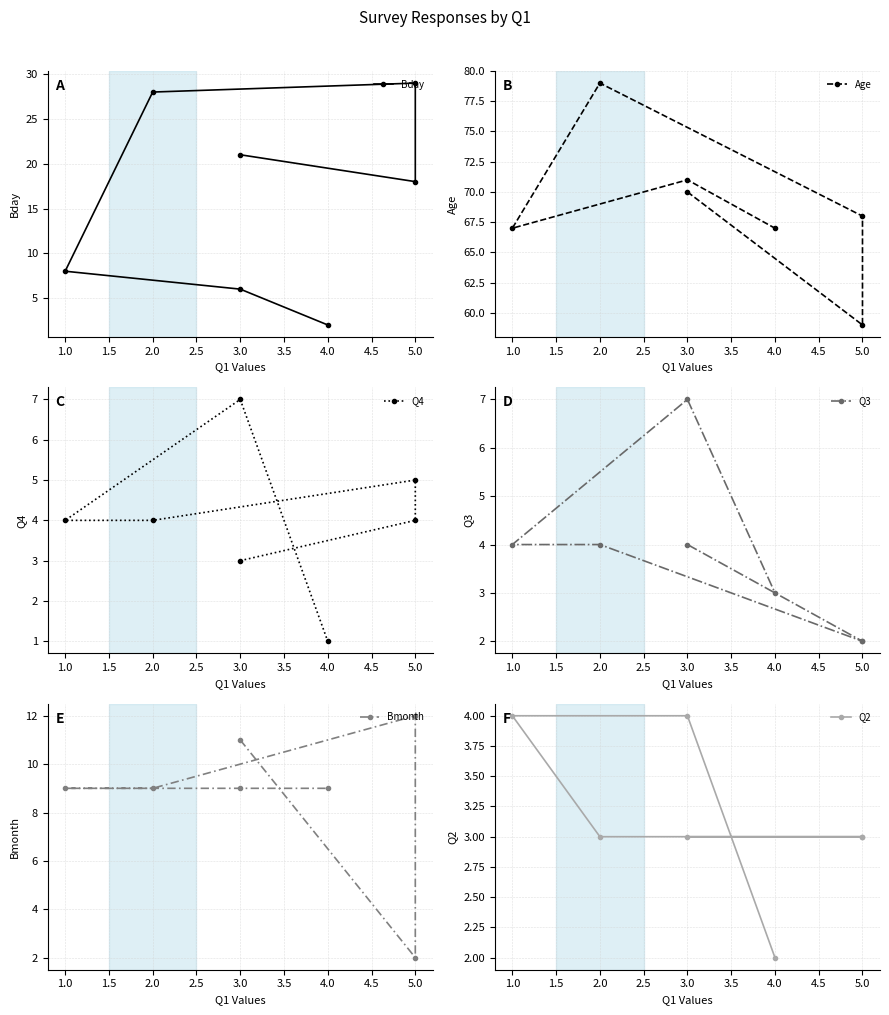

Which series has the largest total across all categories?

Age